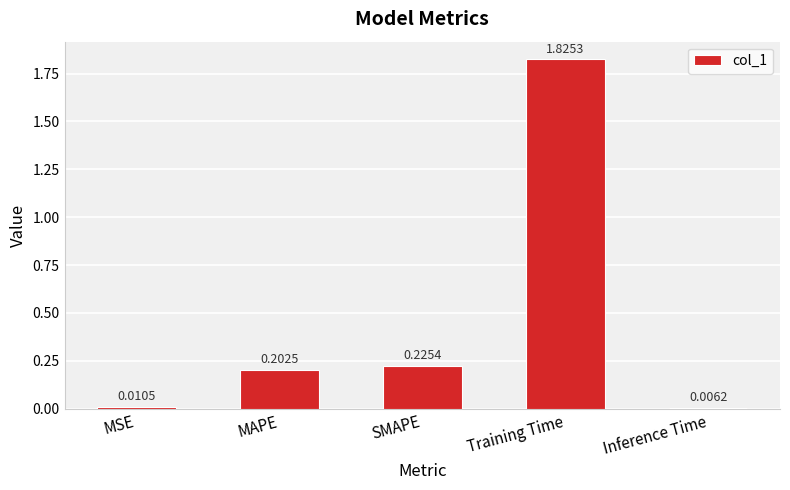

Does the chart contain stacked bars?

No